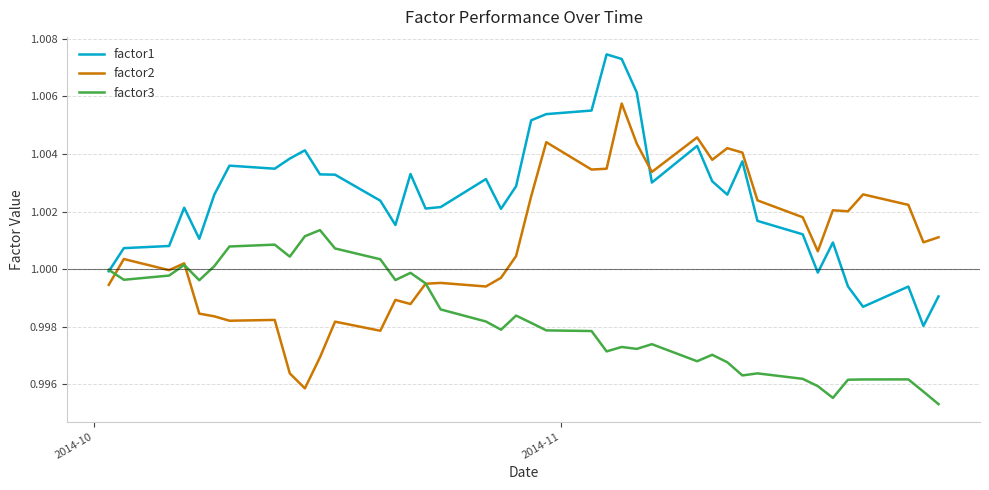

Rank the series by their maximum value, from lowest to highest.

factor3, factor2, factor1